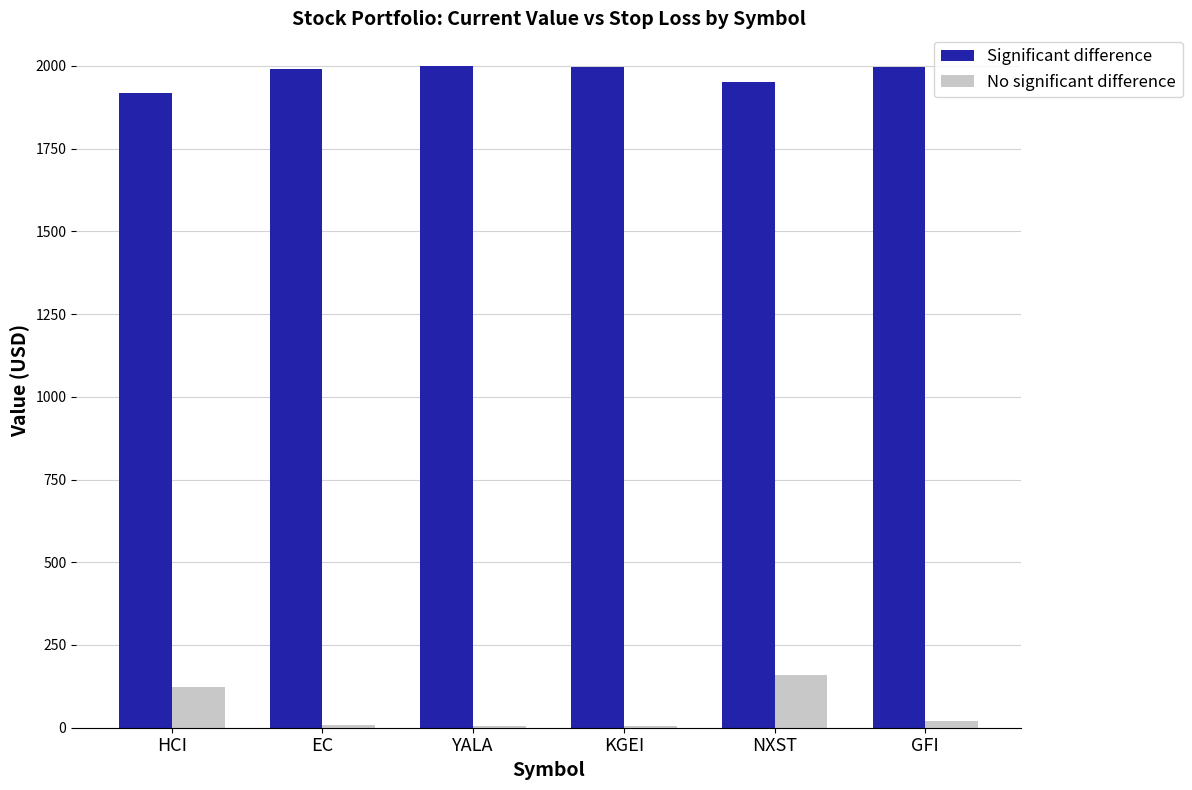

What is the total value across all series at HCI?

2041.7